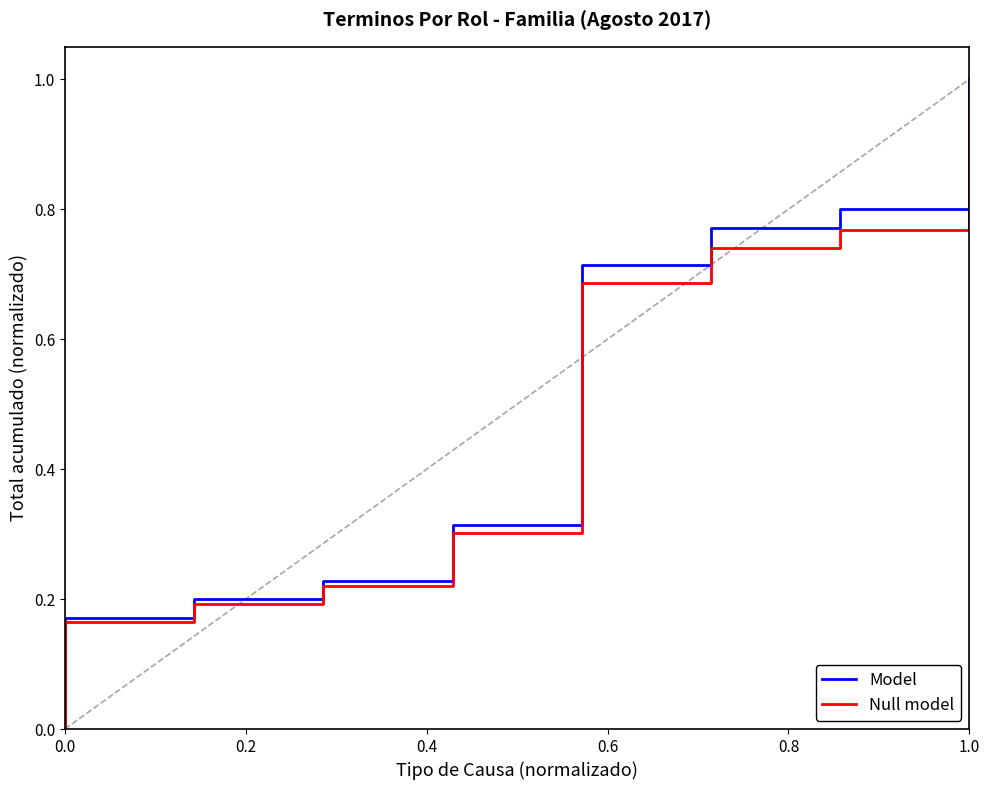

Is it true that Model equals 1.0 at 1.0?

True